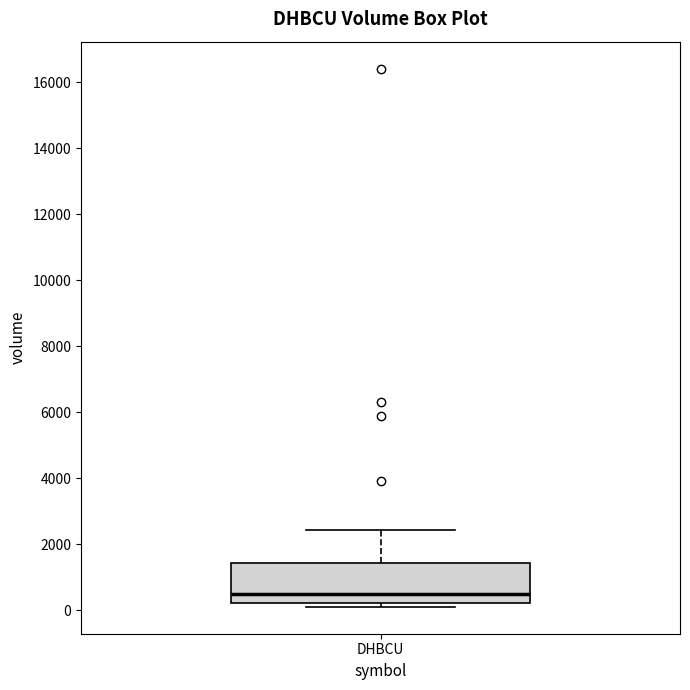

Where is the lower edge of the box for DHBCU on the y-axis? The values are not printed on the chart, so give them approximately, as read against the axis.

200